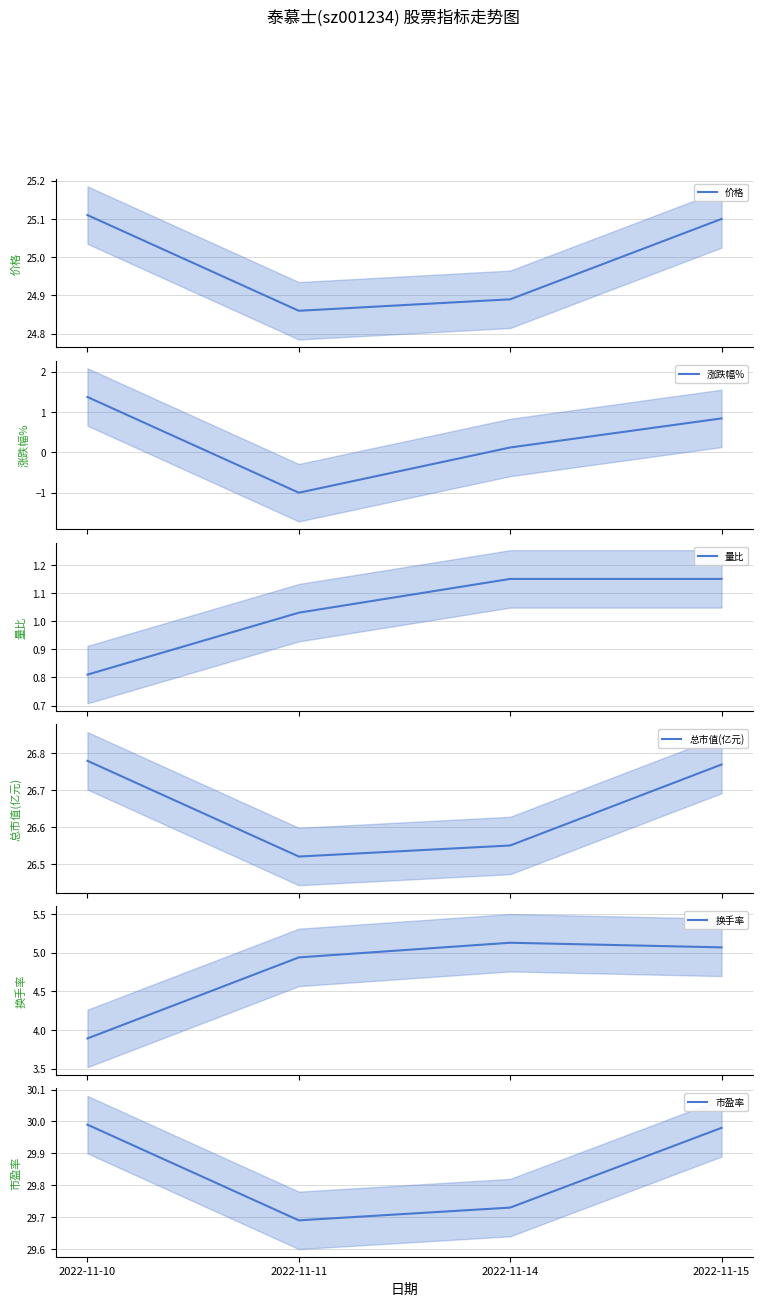

Reading left to right, list all the values displayed in this chart.

价格: 25.1	24.9	24.9	25.1
涨跌幅%: 1.4	-1.0	0.1	0.8
量比: 0.8	1.0	1.1	1.1
总市值(亿元): 26.8	26.5	26.6	26.8
换手率: 3.9	4.9	5.1	5.1
市盈率: 30.0	29.7	29.7	30.0